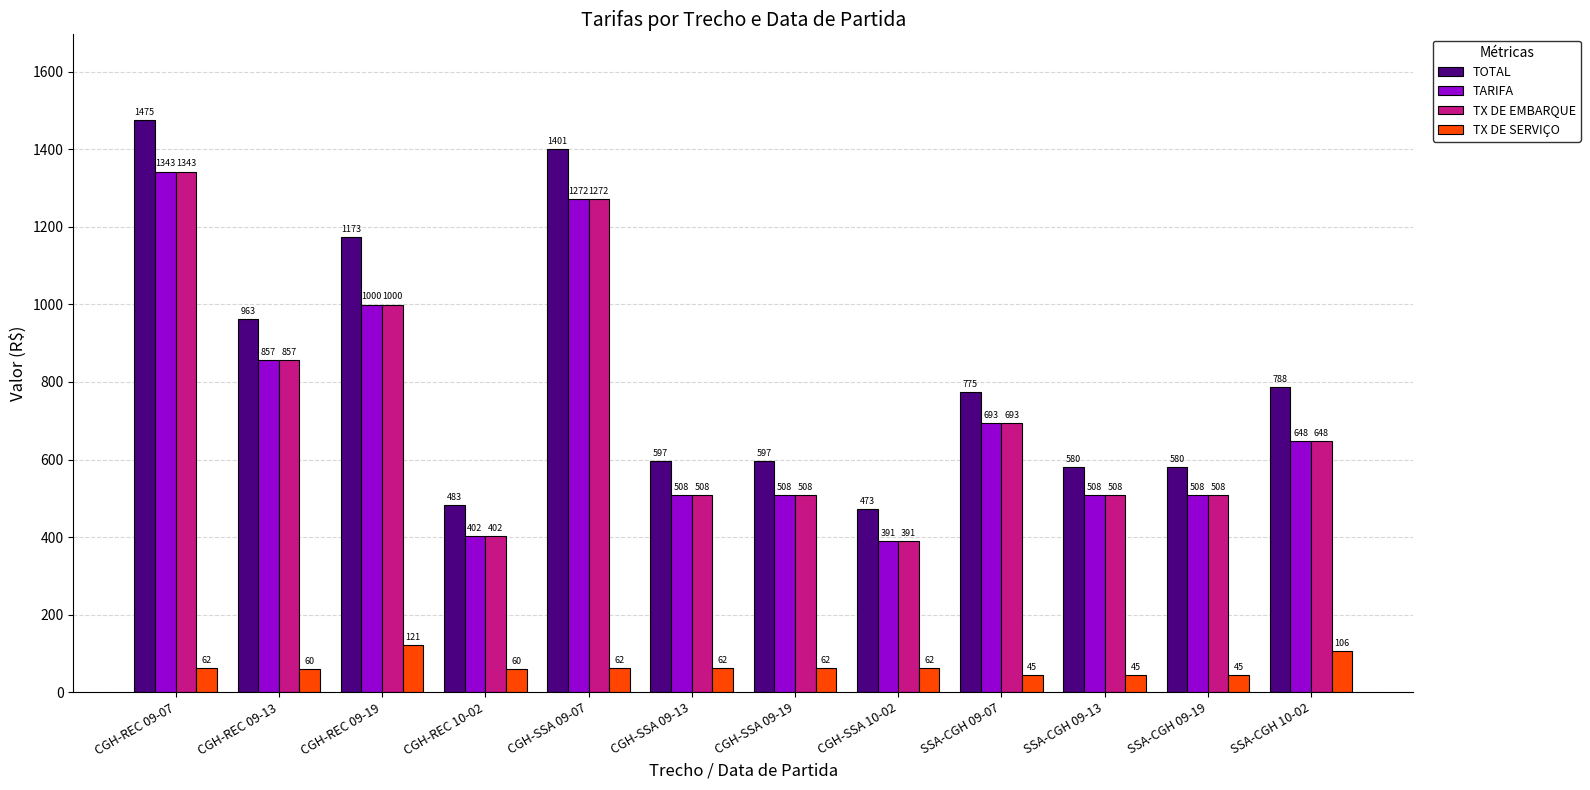

How many data points in TX DE EMBARQUE are above 647?

6